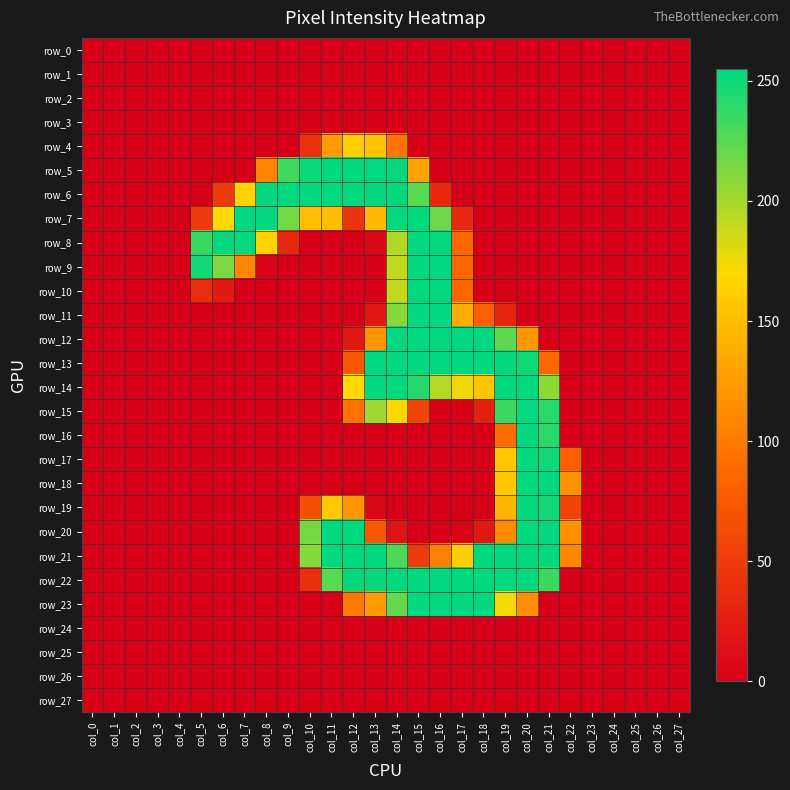

Between col_13 and col_26, which series saw the biggest shift?

row_5